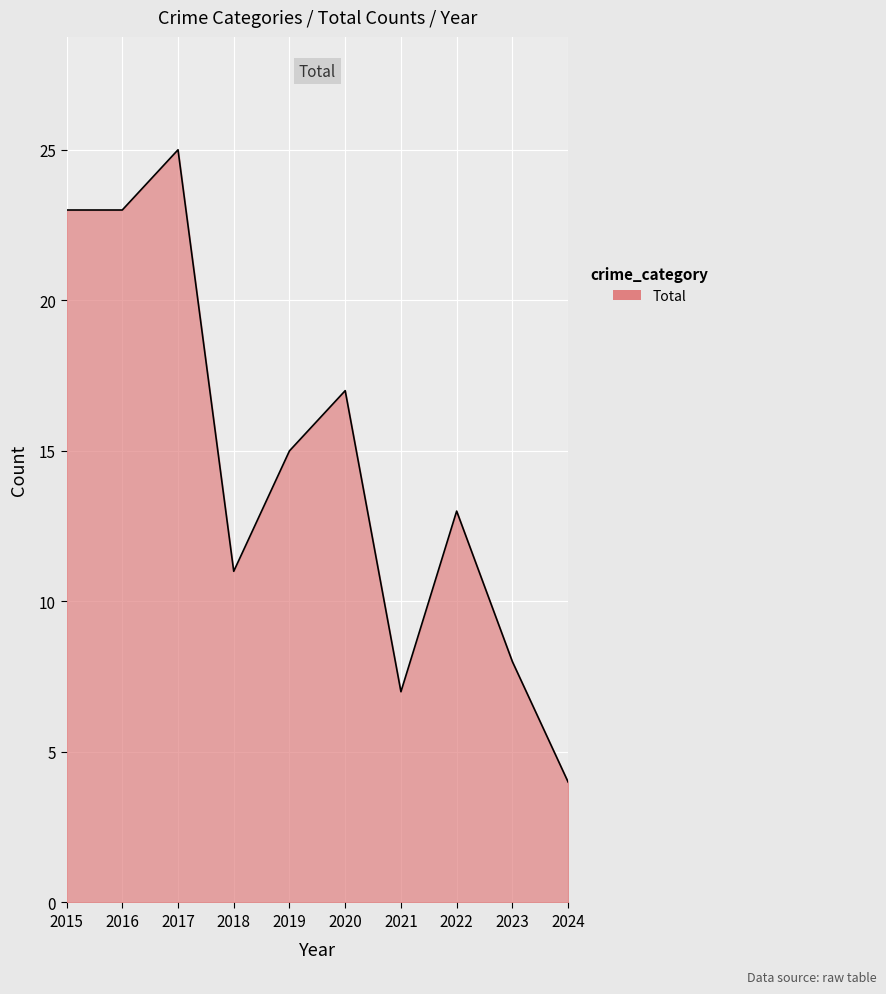

What is the approximate value at 2021?

7